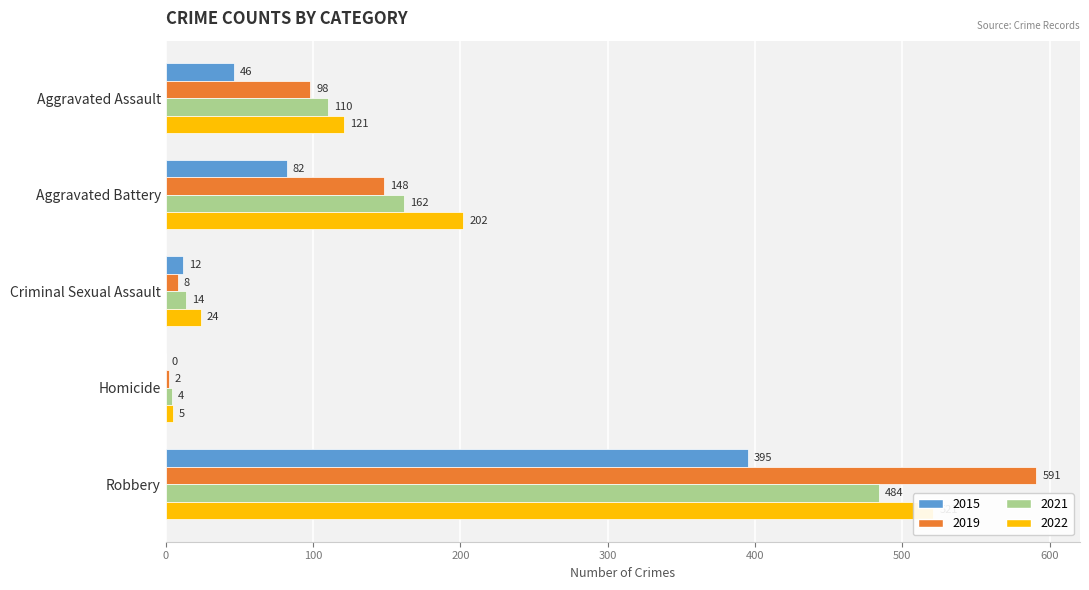

At which category is the sum across all series the highest?

Robbery